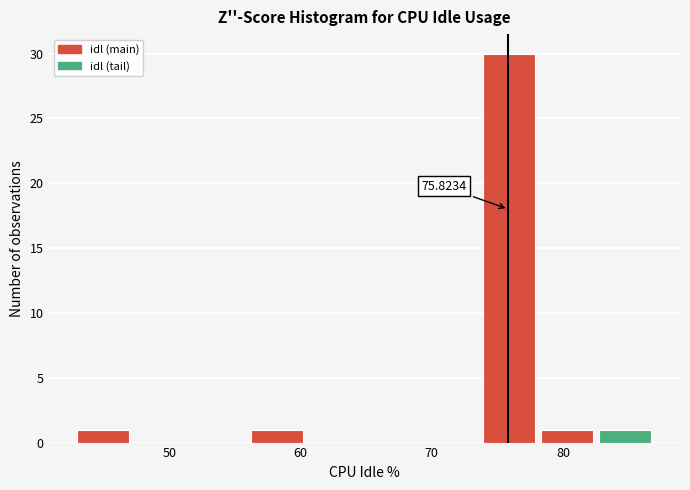

Which range on the x-axis has the tallest bar?

74 to 78